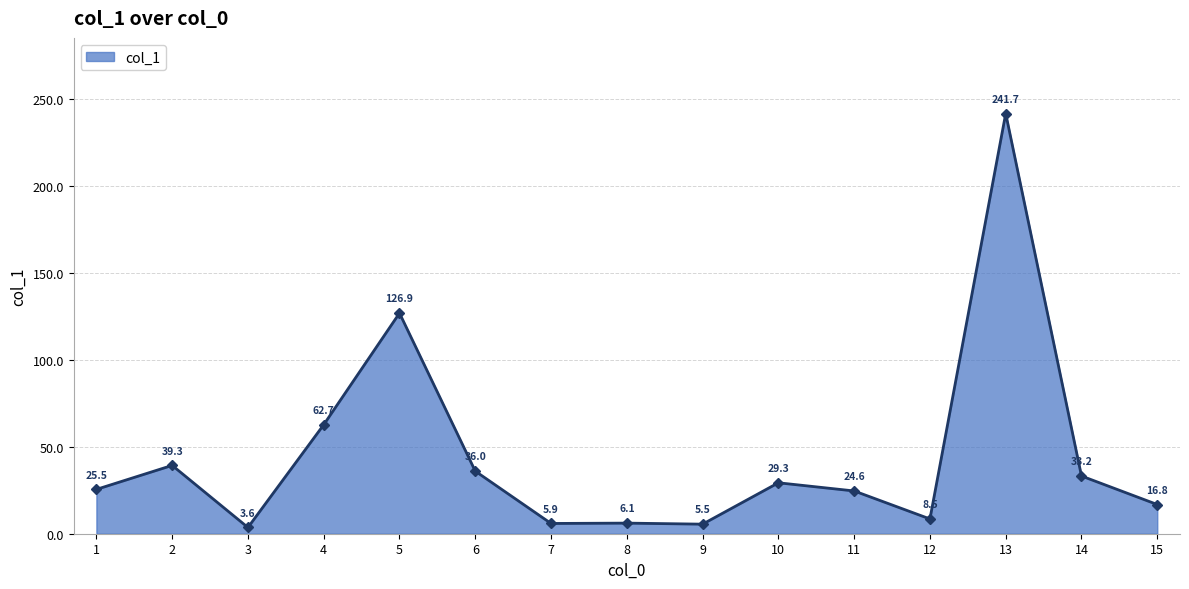

What is the sum of all values?

665.6